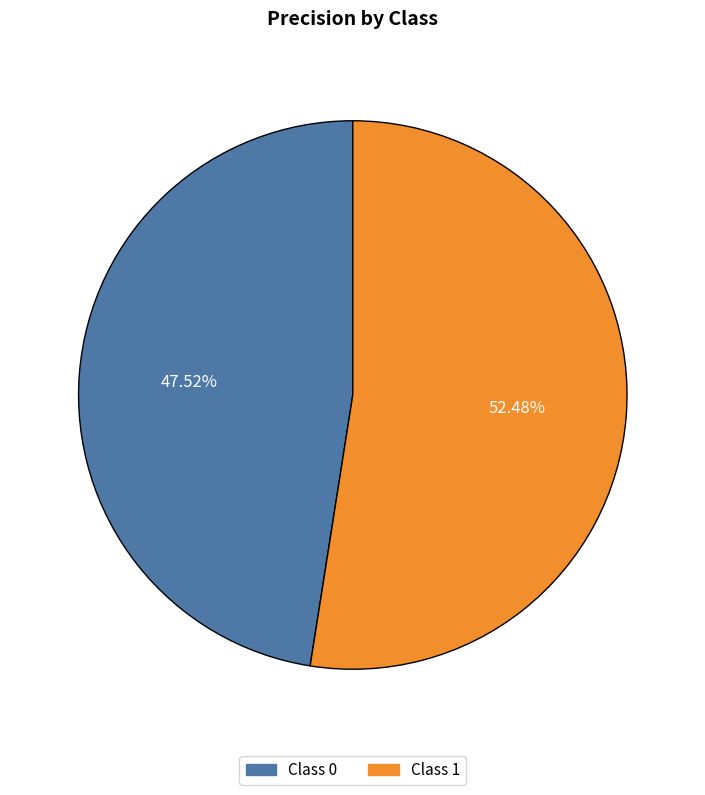

Is there a majority slice in this chart?

Yes